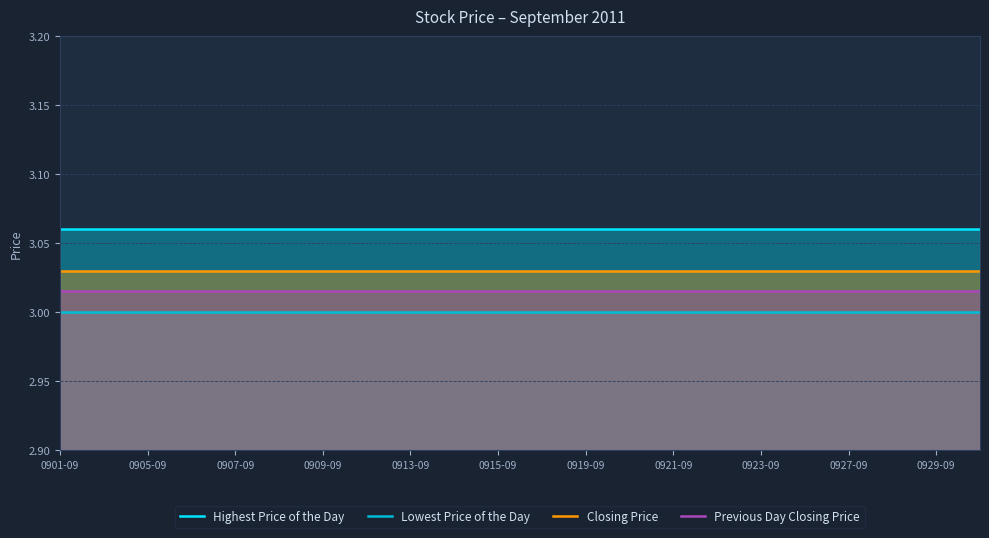

Rank the series by their maximum value, from highest to lowest.

Highest Price of the Day, Closing Price, Previous Day Closing Price, Lowest Price of the Day